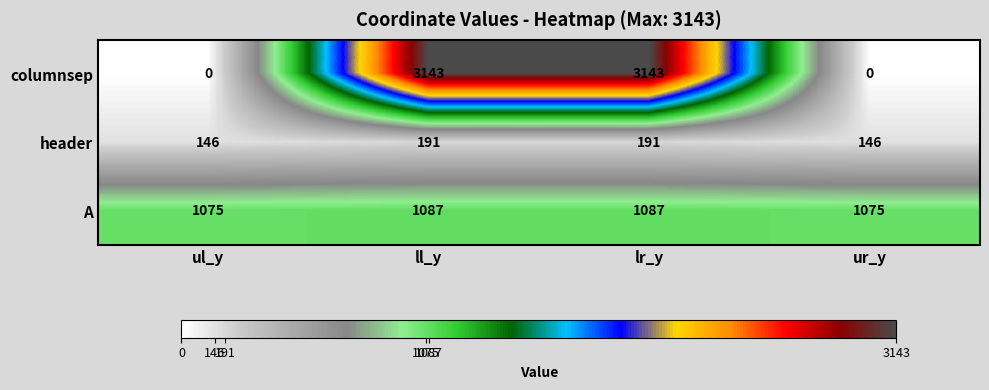

Which series has the largest total across all categories?

columnsep